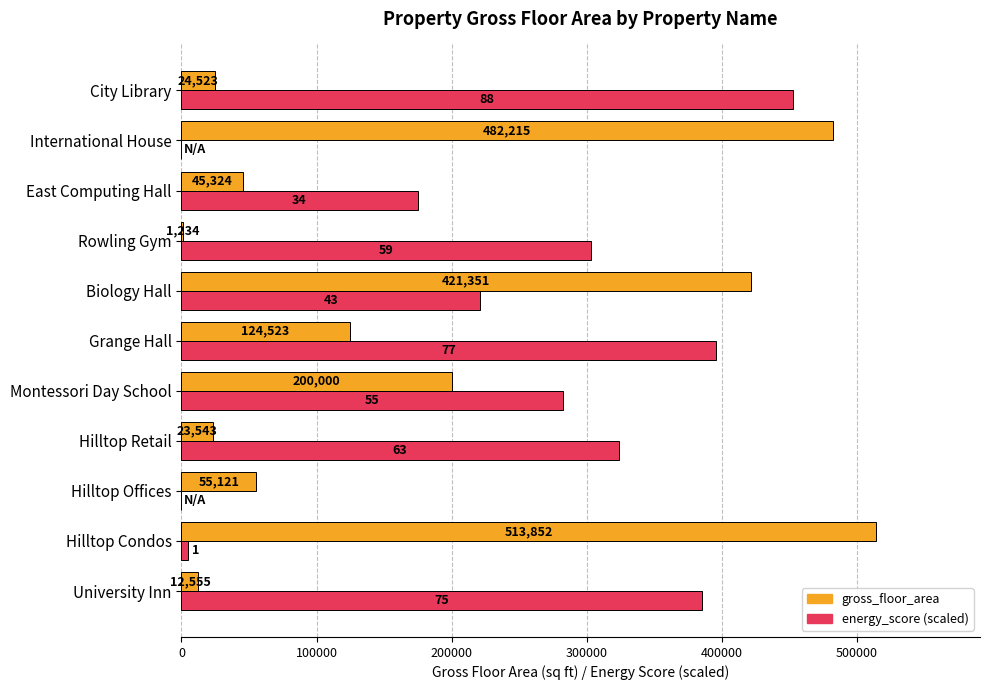

True or false: energy_score (scaled) has a value of -177235.9 at Hilltop Offices.

False